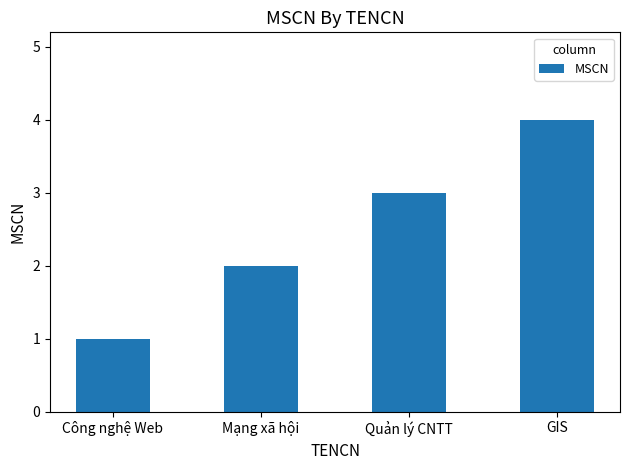

Reading right to left, list all the values displayed in this chart.

GIS=4	Quản lý CNTT=3	Mạng xã hội=2	Công nghệ Web=1